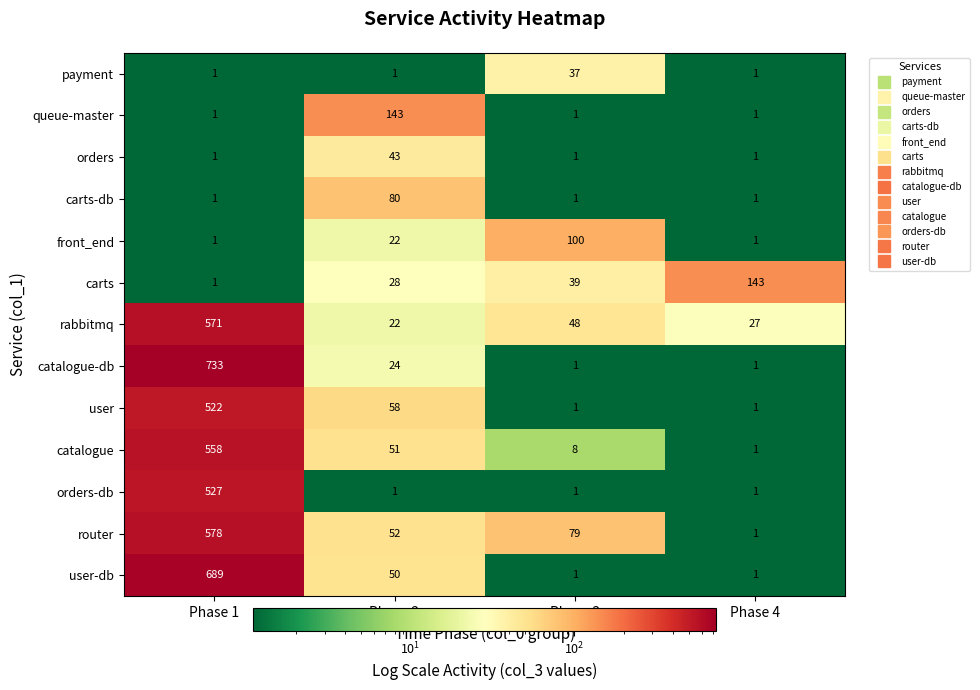

What is the total value across all series at Phase 3?

318